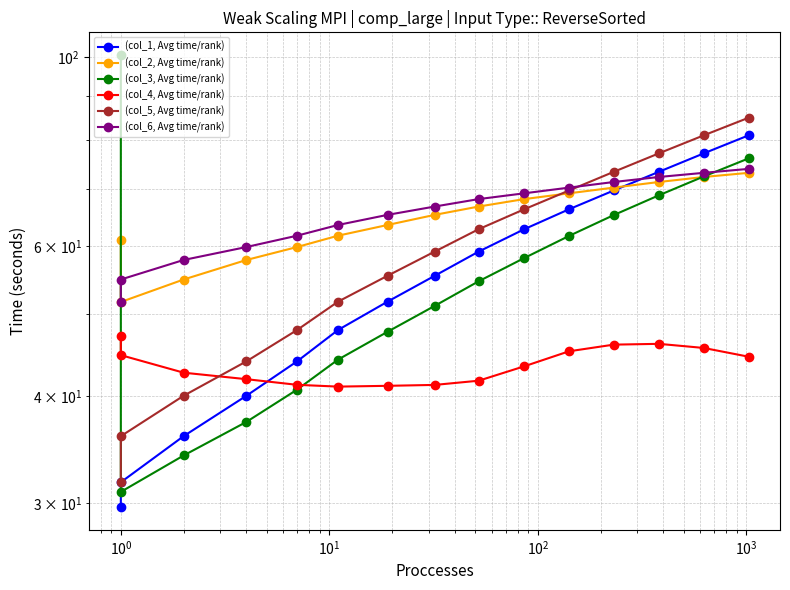

What is the value of the (col_5, Avg time/rank) point at the 14th from the left?

80.9